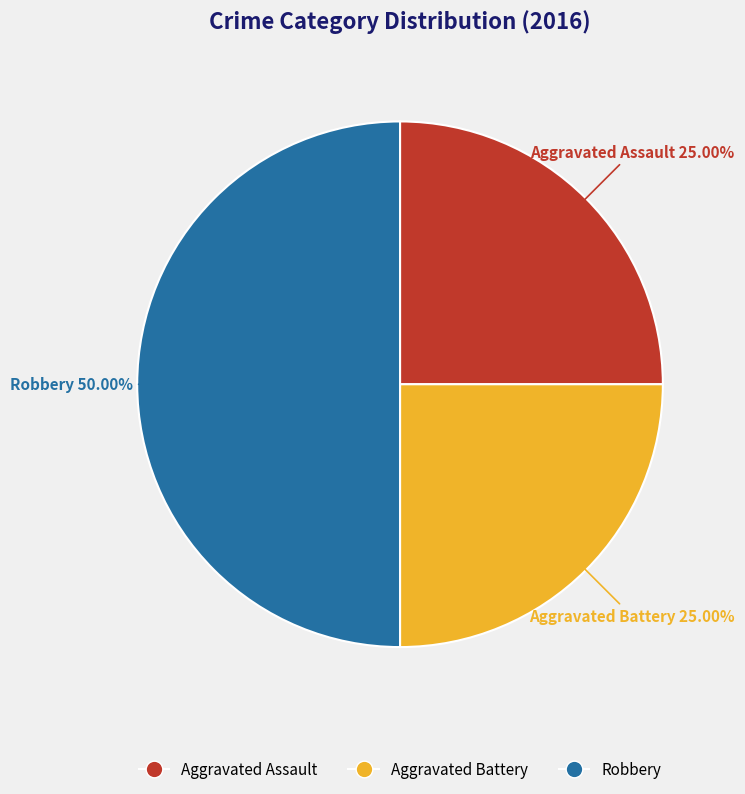

What is the largest slice in the pie chart?

Robbery